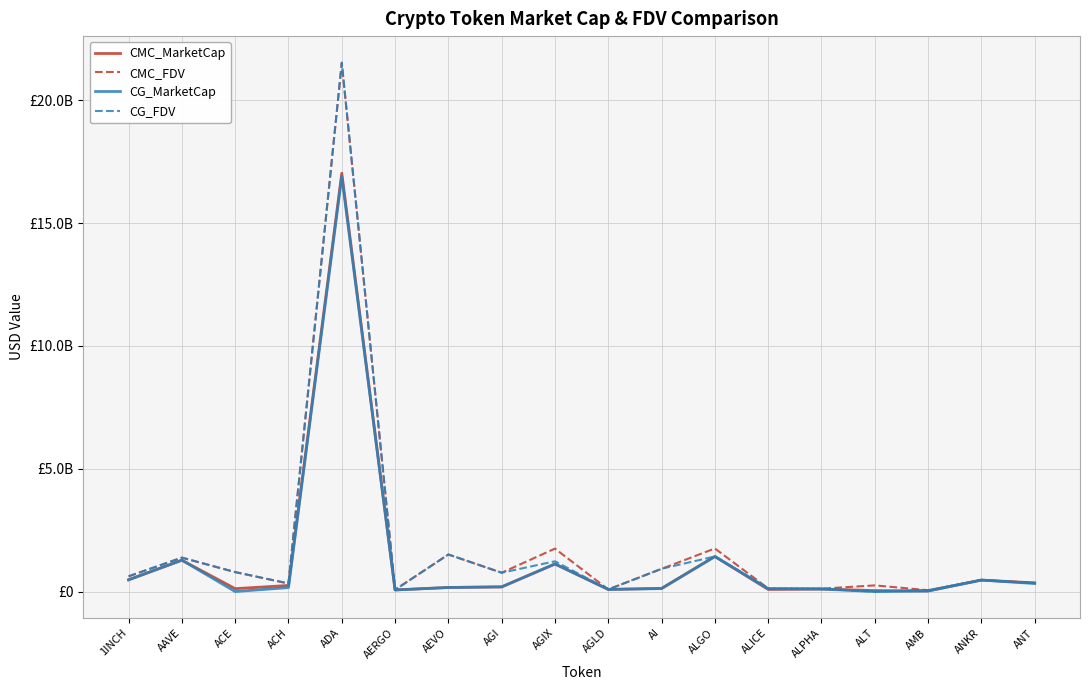

What is the spread (max minus min) of values at ALPHA?

15338368.8